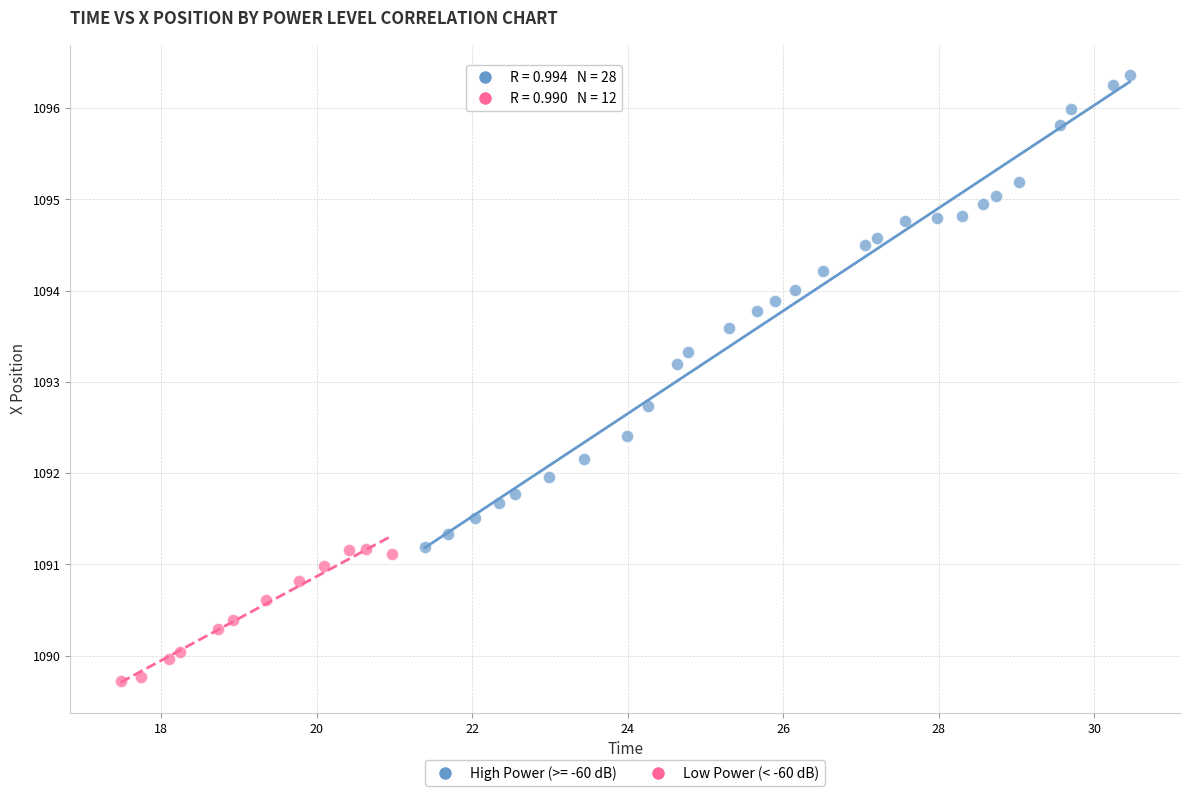

Which series reaches the maximum Y coordinate?

High Power (>= -60 dB)